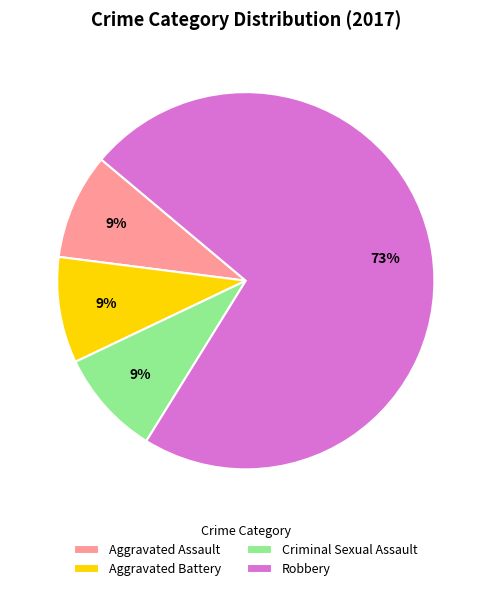

True or false: Criminal Sexual Assault accounts for 14% of the total.

False